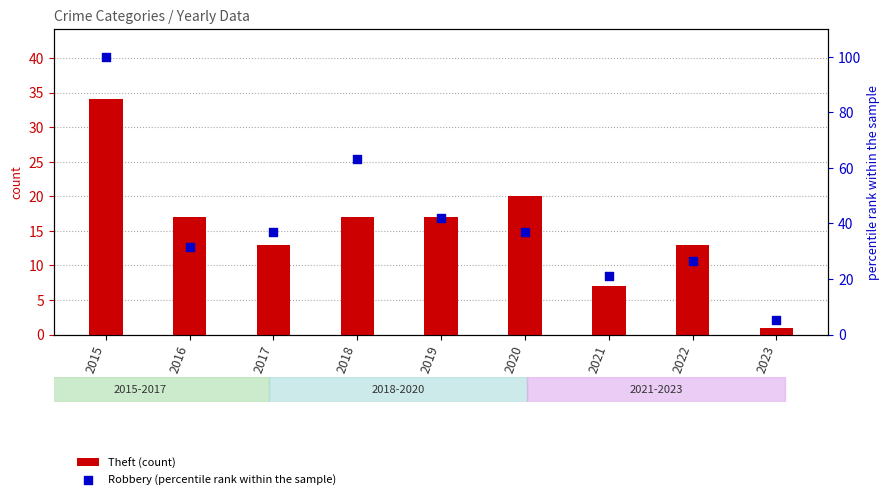

Which series reaches the minimum Y coordinate?

Theft (count)